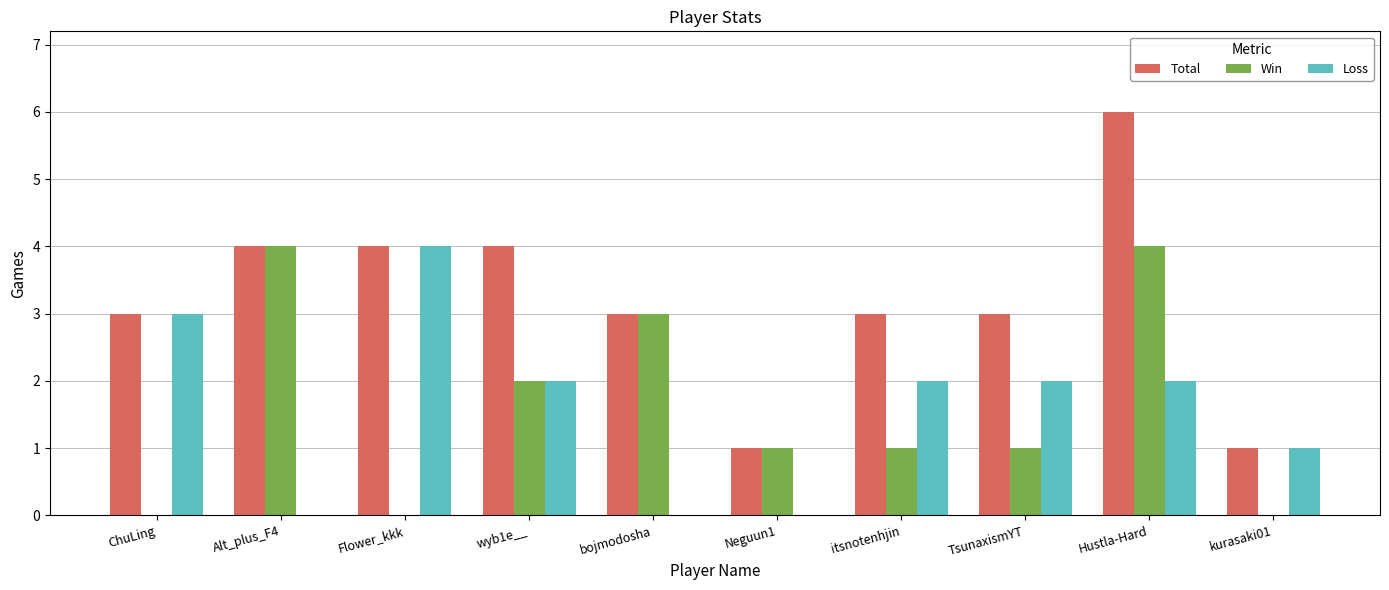

Does the chart contain stacked bars?

No